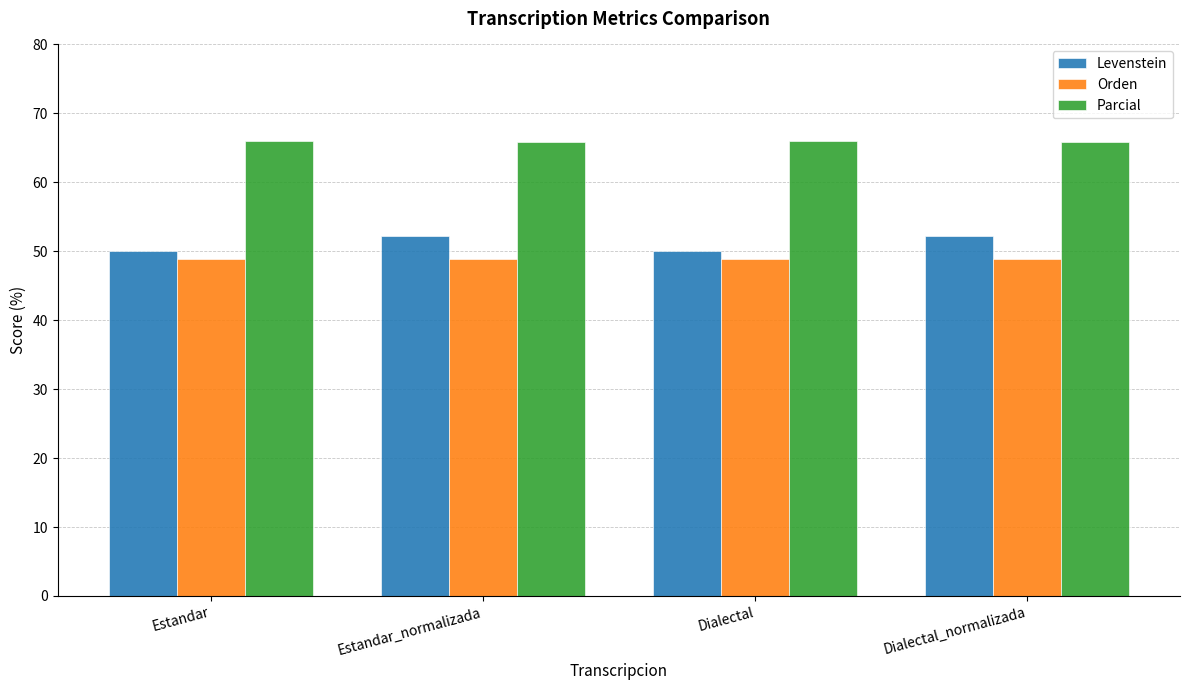

How many bars are there in each group?

3